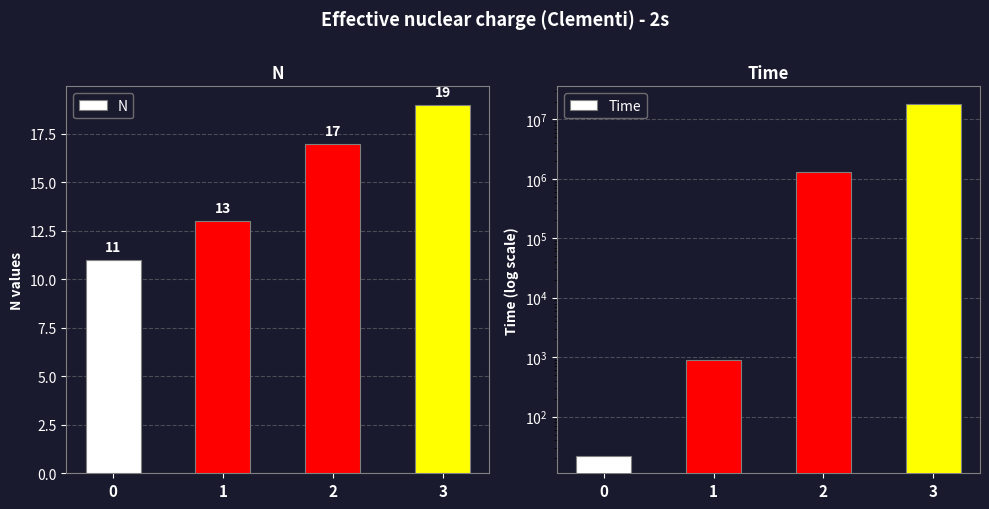

What is the highest value of the N series?

19